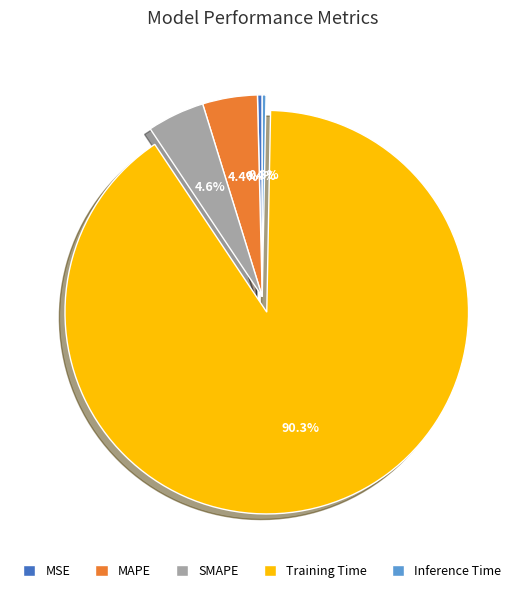

Is it true that SMAPE is 5% of the pie?

True